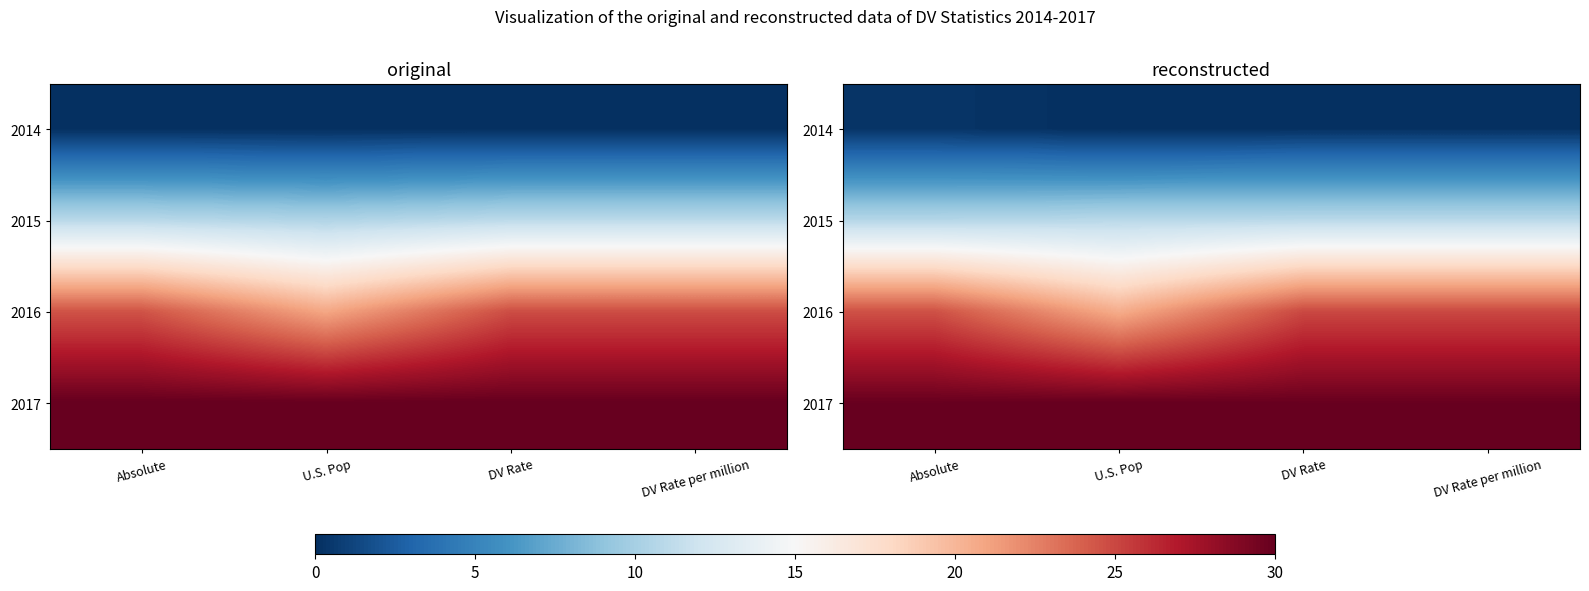

At which category does the chart reach its peak across all series?

U.S. Pop